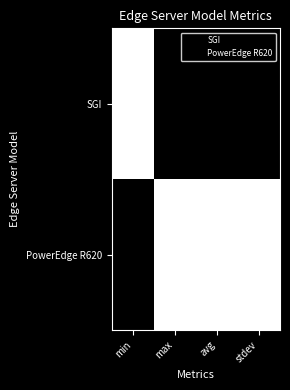

Reading left to right, extract all data points from this chart.

SGI: min=1	max=0	avg=0	stdev=0
PowerEdge R620: min=0	max=1	avg=1	stdev=1